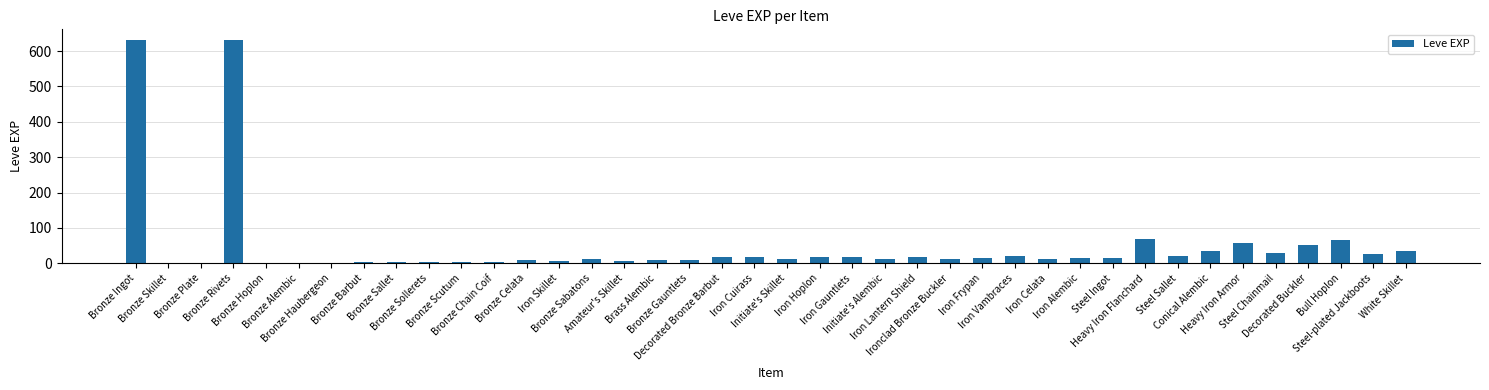

What is the maximum value shown in the chart?

630